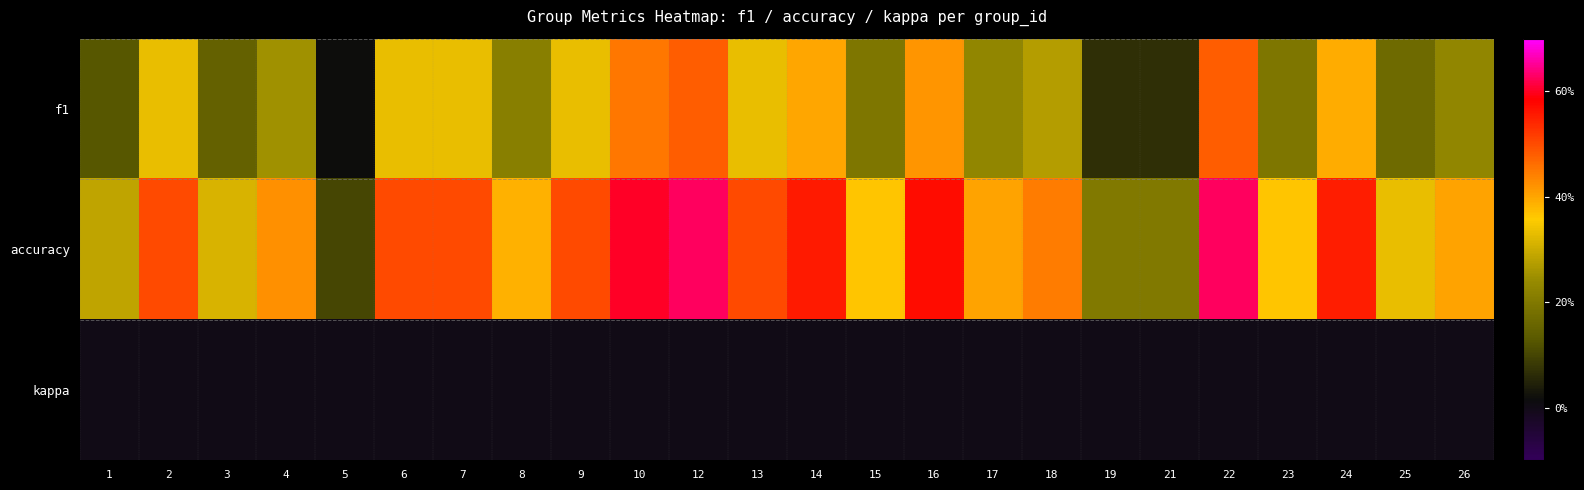

Reading right to left, transcribe all the data shown in this chart.

f1: 26=0.2	25=0.2	24=0.4	23=0.2	22=0.5	21=0.1	19=0.1	18=0.3	17=0.2	16=0.4	15=0.2	14=0.4	13=0.3	12=0.5	10=0.5	9=0.3	8=0.2	7=0.3	6=0.3	5=0.0	4=0.3	3=0.1	2=0.3	1=0.1
accuracy: 26=0.4	25=0.3	24=0.6	23=0.4	22=0.6	21=0.2	19=0.2	18=0.4	17=0.4	16=0.6	15=0.4	14=0.6	13=0.5	12=0.6	10=0.6	9=0.5	8=0.4	7=0.5	6=0.5	5=0.1	4=0.4	3=0.3	2=0.5	1=0.3
kappa: 26=0.0	25=0.0	24=0.0	23=0.0	22=0.0	21=0.0	19=0.0	18=0.0	17=0.0	16=0.0	15=0.0	14=0.0	13=0.0	12=0.0	10=0.0	9=0.0	8=0.0	7=0.0	6=0.0	5=0.0	4=0.0	3=0.0	2=0.0	1=0.0